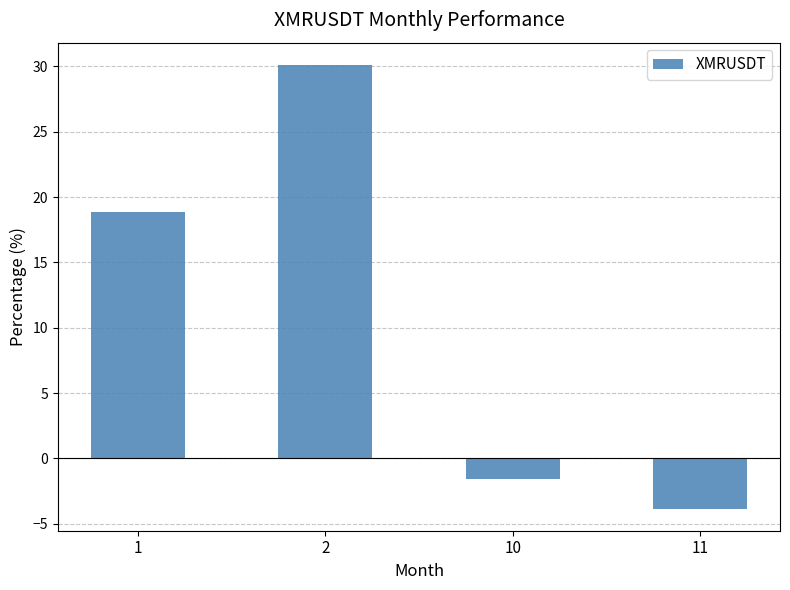

What is the change in value from 10 to 11?

-2.3